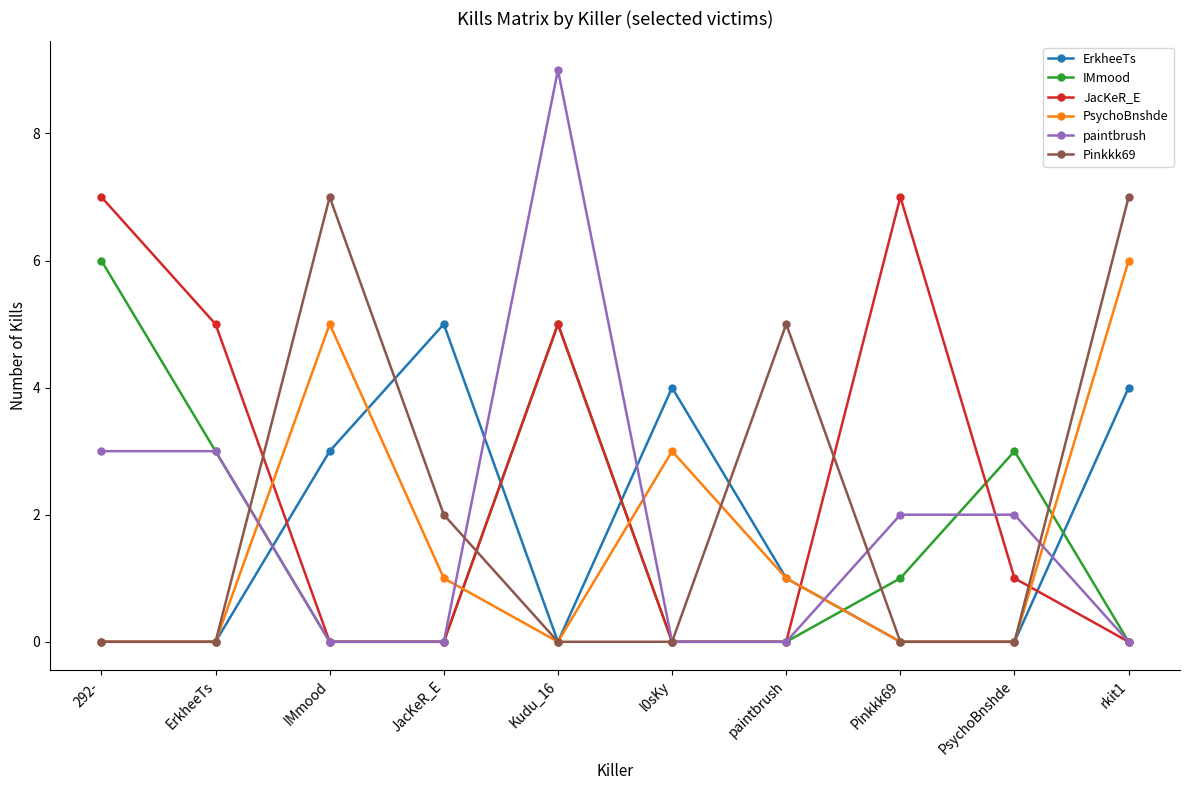

Reading right to left, list all the values displayed in this chart.

ErkheeTs: 4	0	0	1	4	0	5	3	0	0
IMmood: 0	3	1	0	0	5	0	0	3	6
JacKeR_E: 0	1	7	0	0	5	0	0	5	7
PsychoBnshde: 6	0	0	1	3	0	1	5	0	0
paintbrush: 0	2	2	0	0	9	0	0	3	3
Pinkkk69: 7	0	0	5	0	0	2	7	0	0